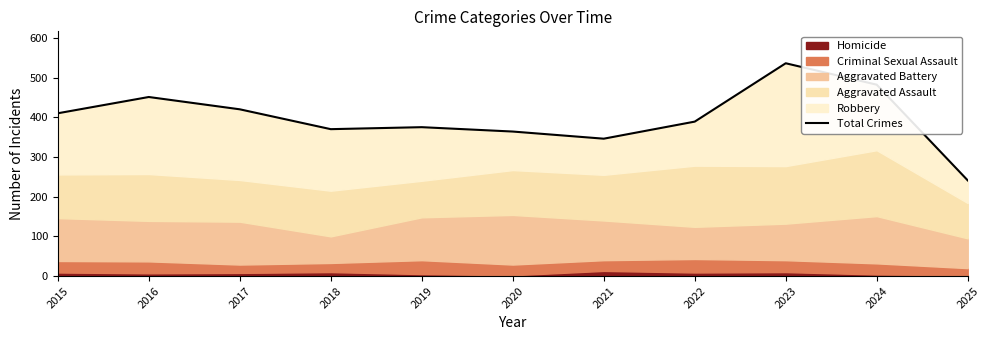

What value does the data have at 2021, to the nearest 50?

350